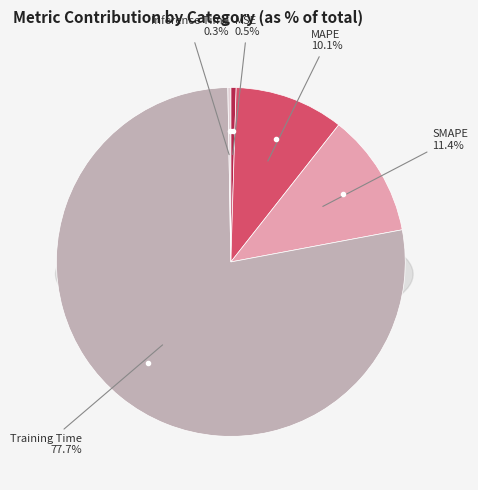

How many segments does this pie chart have?

5